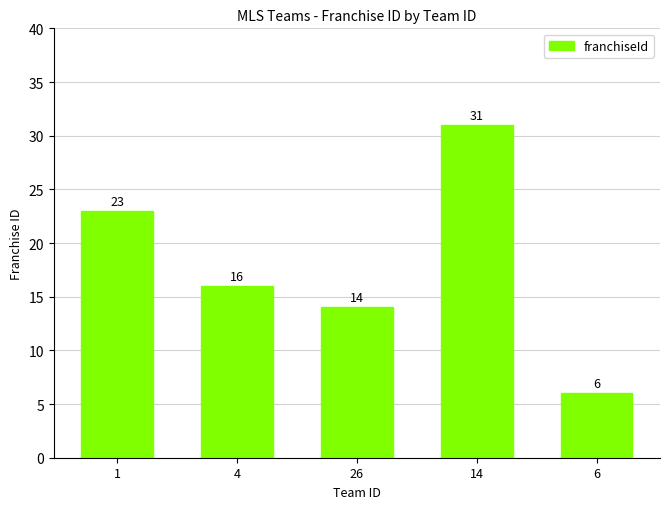

Which category has the lowest value across all series?

6